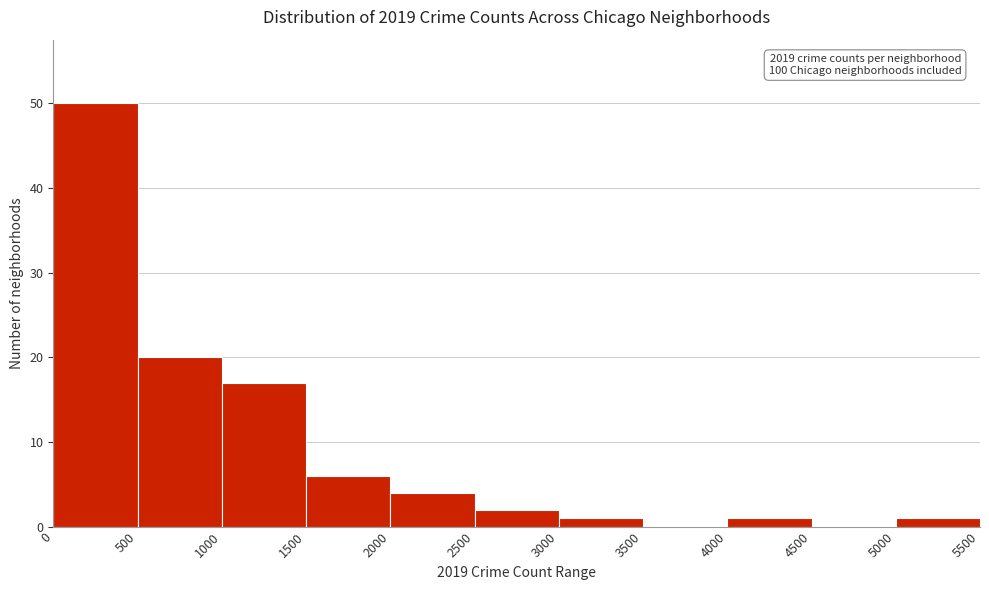

Over which range of the x-axis is the bar tallest?

0 to 500